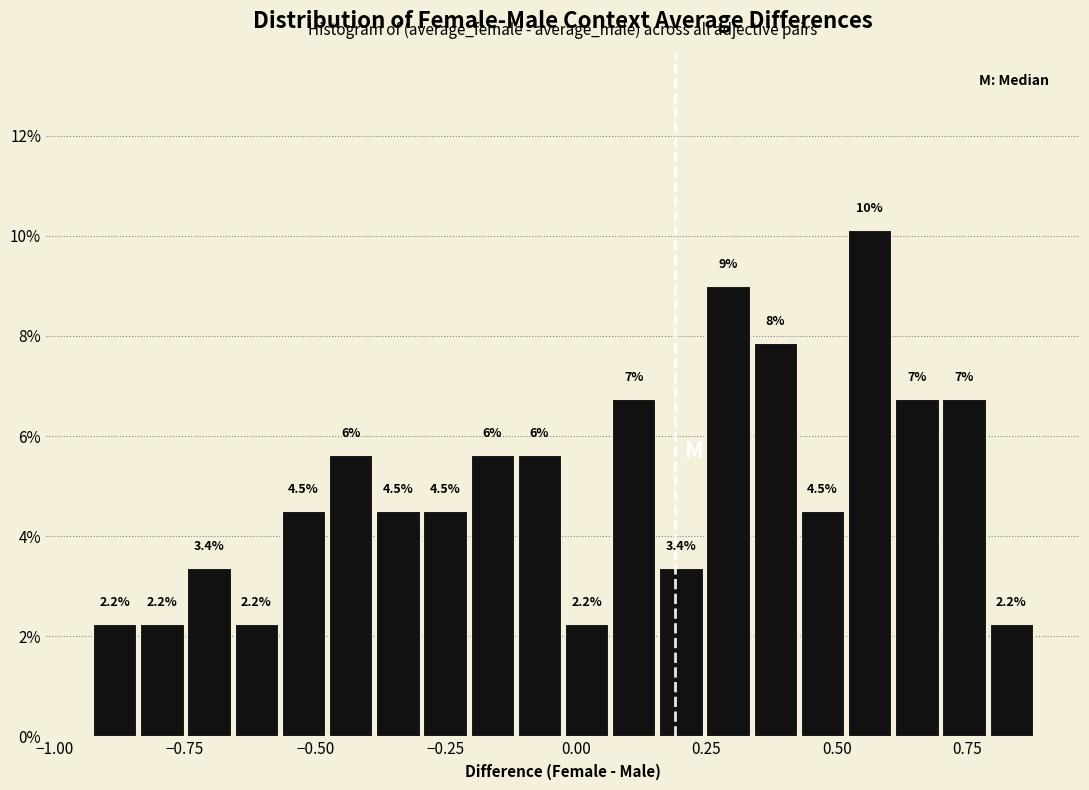

Around what value on the x-axis is the tallest bar? Give the approximate position of its centre, as read against the axis.

0.55